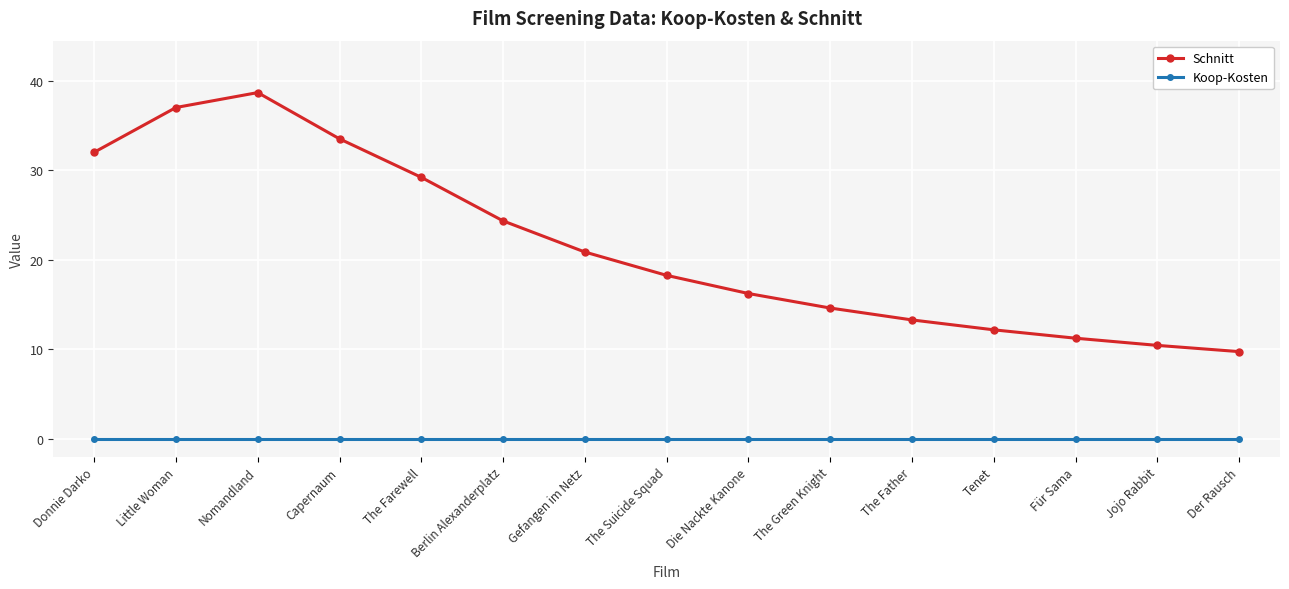

True or false: Koop-Kosten and Schnitt cross at least once.

False